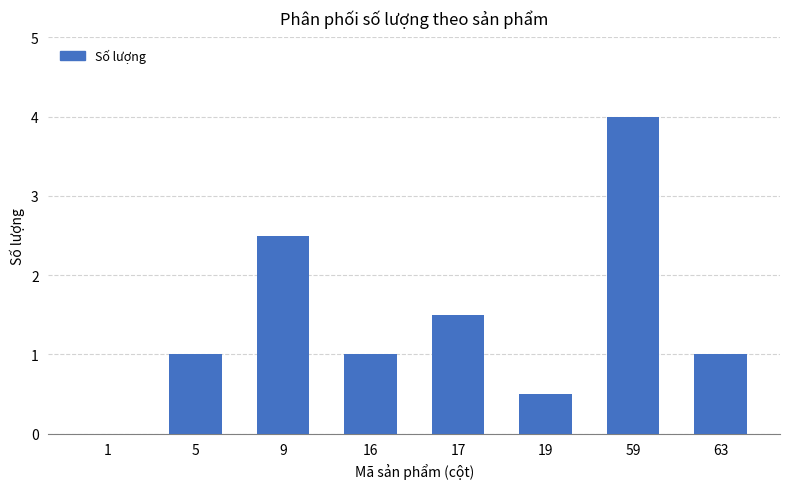

What is the sum of all values?

11.5